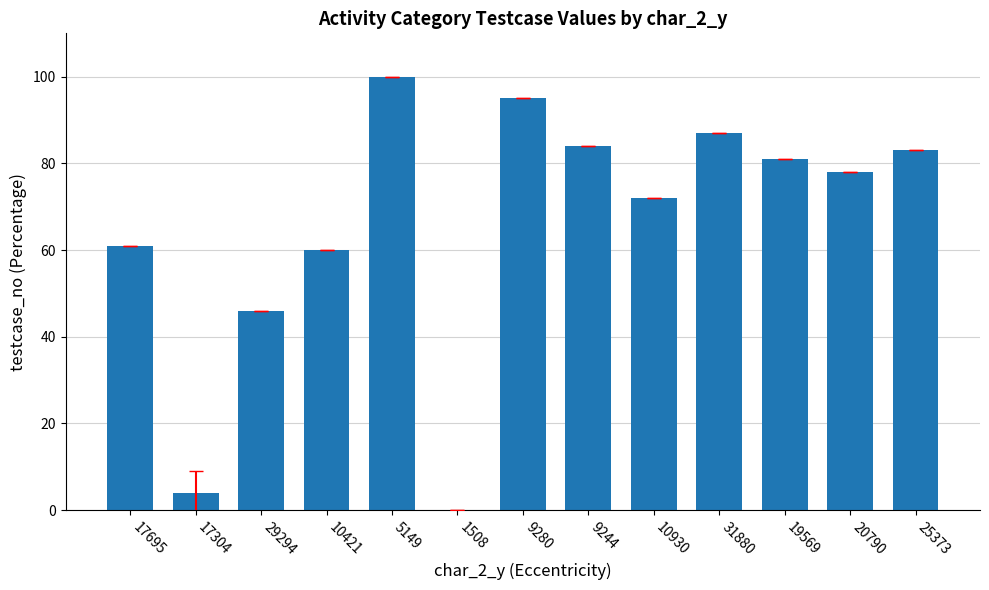

True or false: the data shows 83 at 25373.

True